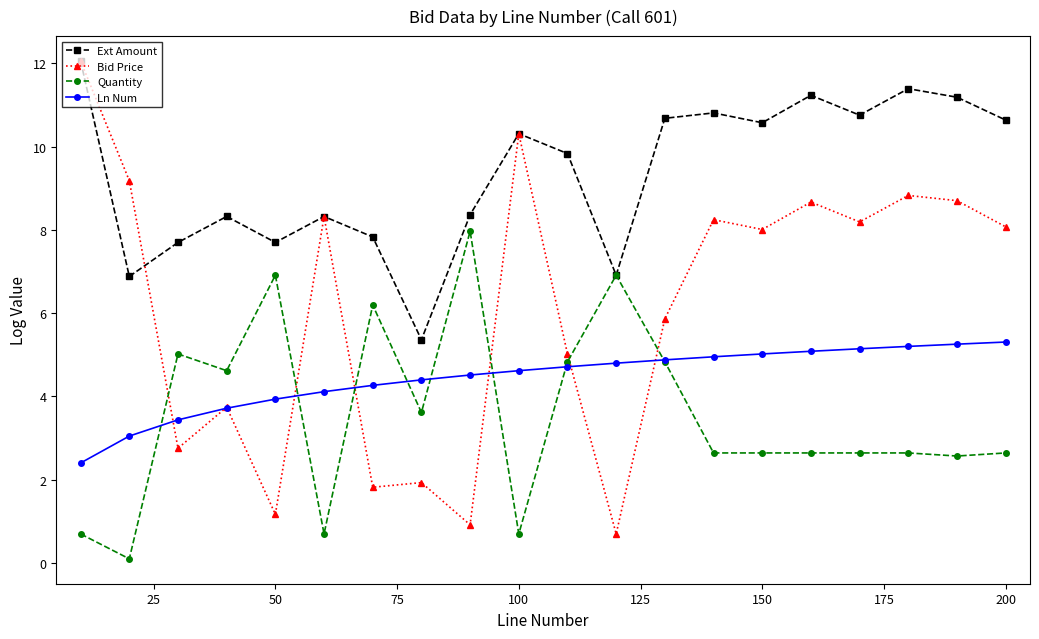

True or false: Ln Num and Ext Amount intersect in this chart.

False